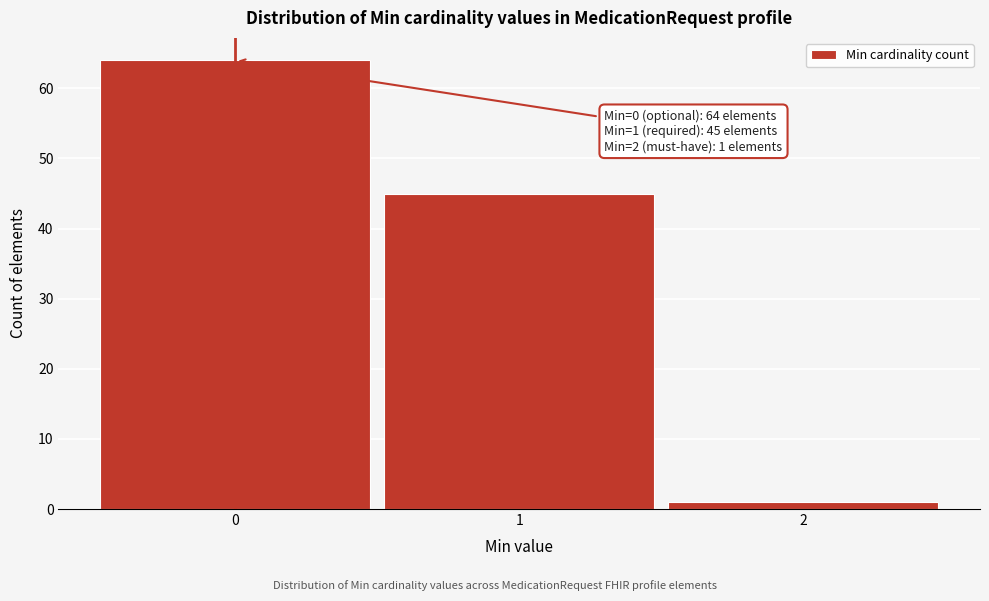

Reading left to right, extract all data points from this chart.

64	45	1